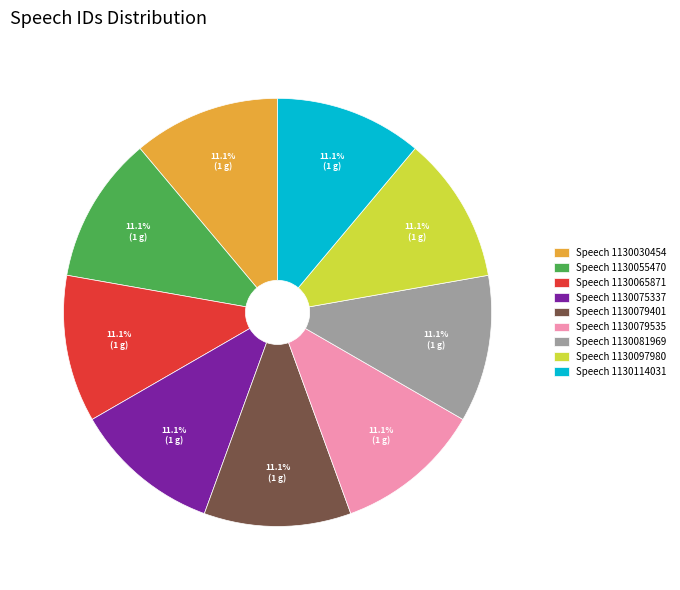

True or false: Speech 1130079401 accounts for 11% of the total.

True